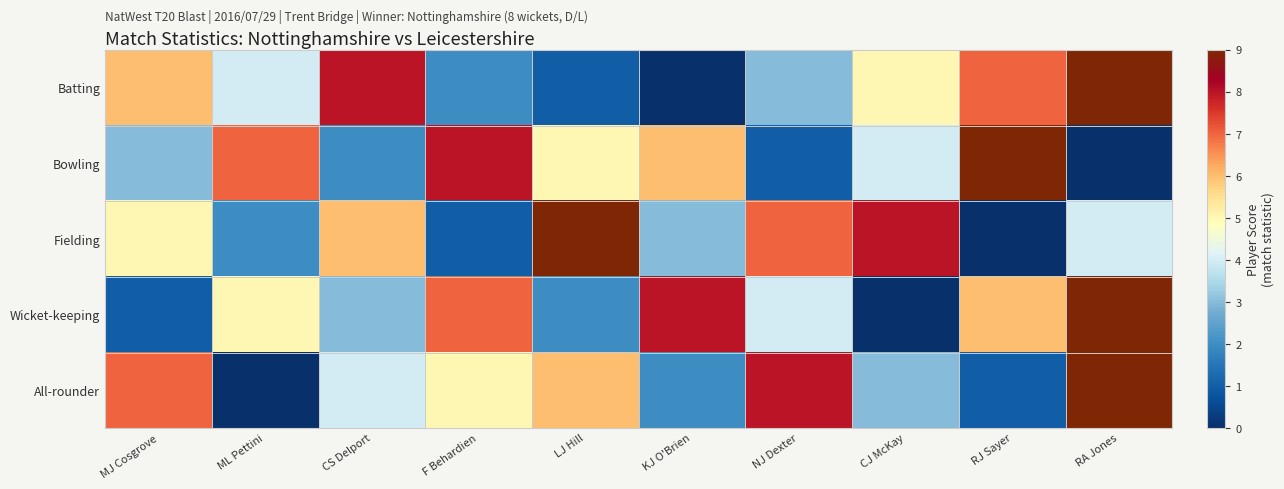

Which label corresponds to the largest value in the chart?

RA Jones